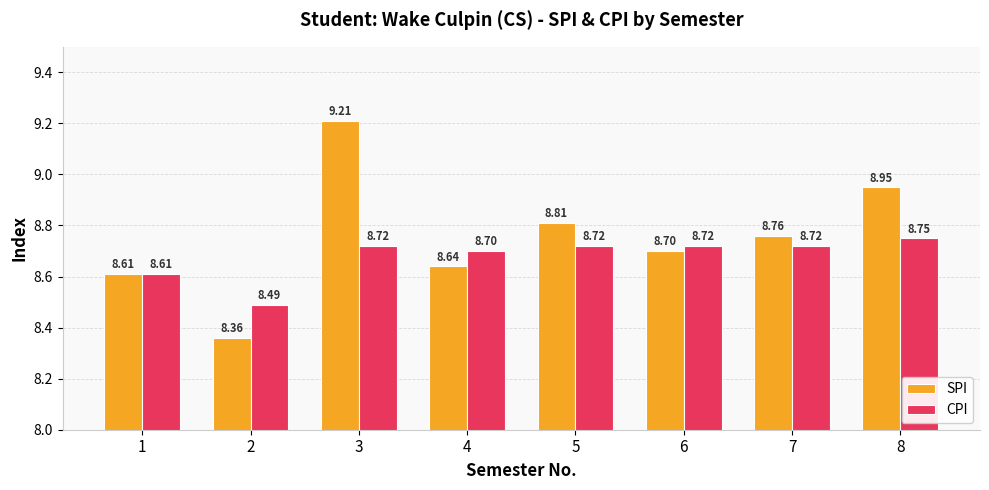

What is the smallest value displayed?

8.4